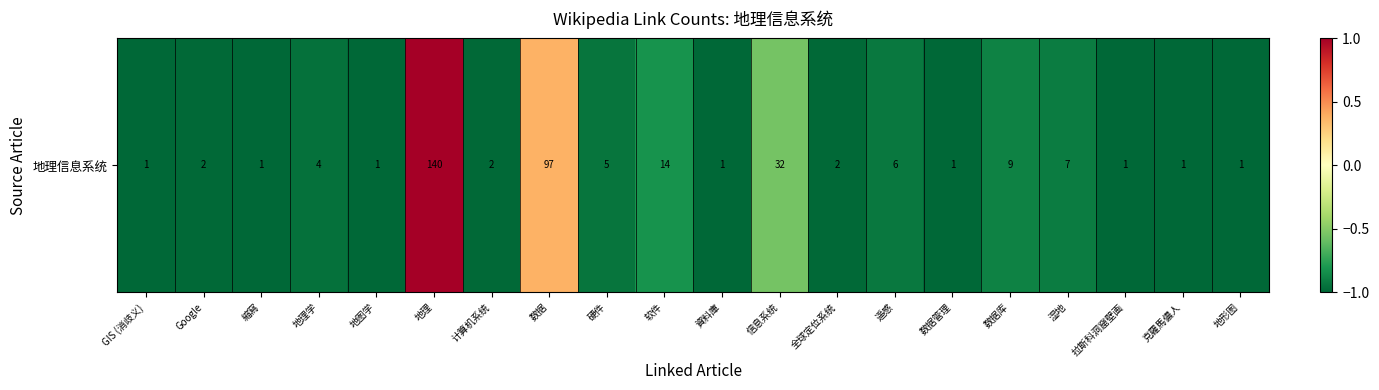

List the labels in order of value, smallest first.

GIS (消歧义), 縮寫, 地图学, 資料庫, 数据管理, 拉斯科洞窟壁画, 克羅馬儂人, 地形图, Google, 计算机系统, 全球定位系统, 地理学, 硬件, 遥感, 湿地, 数据库, 软件, 信息系统, 数据, 地理